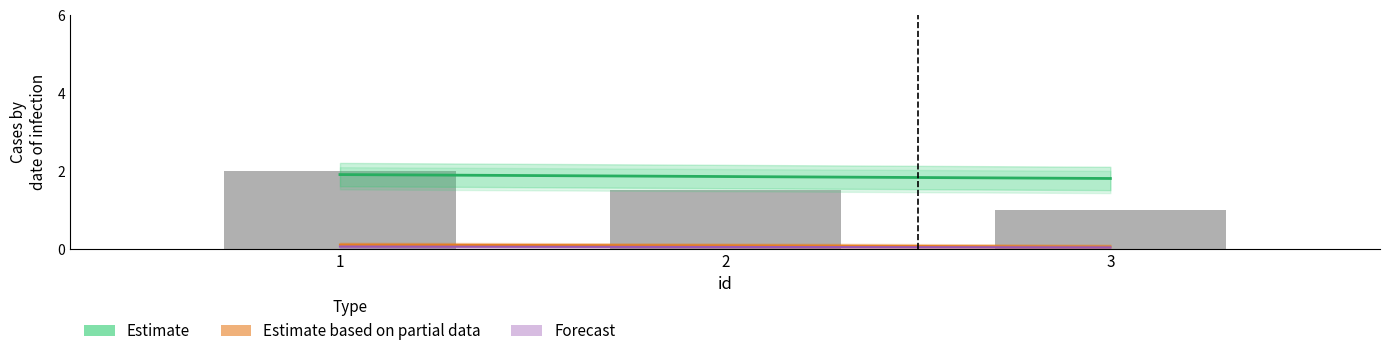

Reading left to right, transcribe all the data shown in this chart.

Estimate: 1=1.9	2=1.9	3=1.8
Estimate based on partial data: 1=0.1	2=0.1	3=0.1
Forecast: 1=0.1	2=0.0	3=0.0